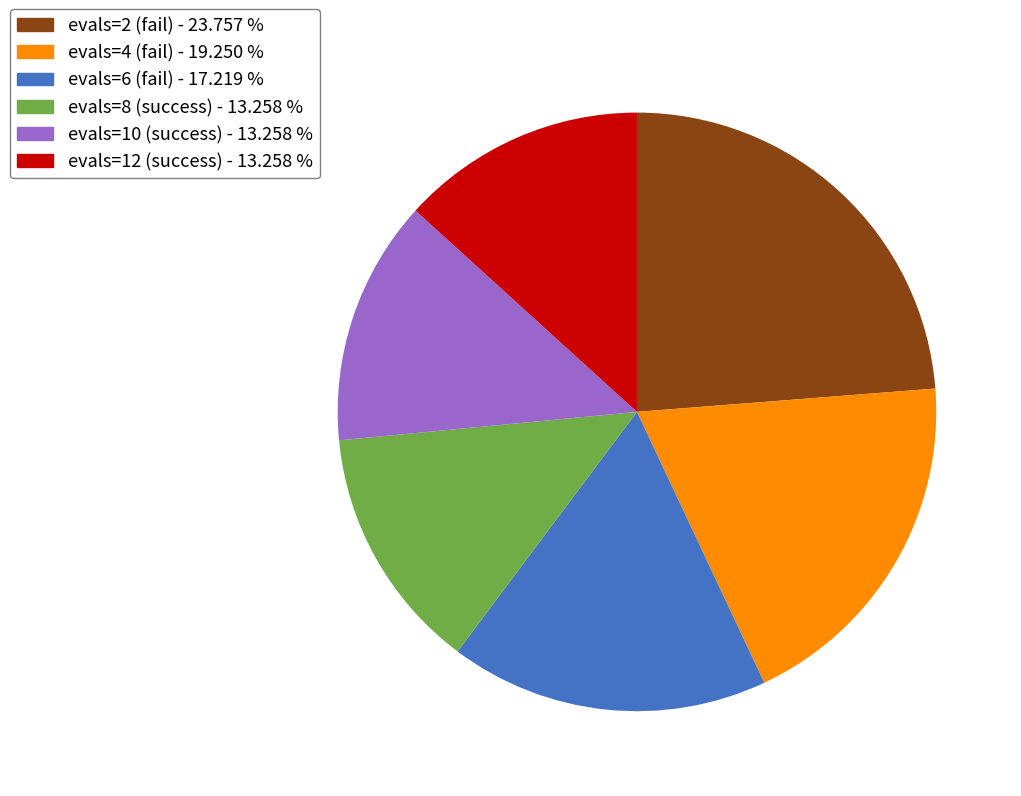

Which slice is the largest?

evals=2